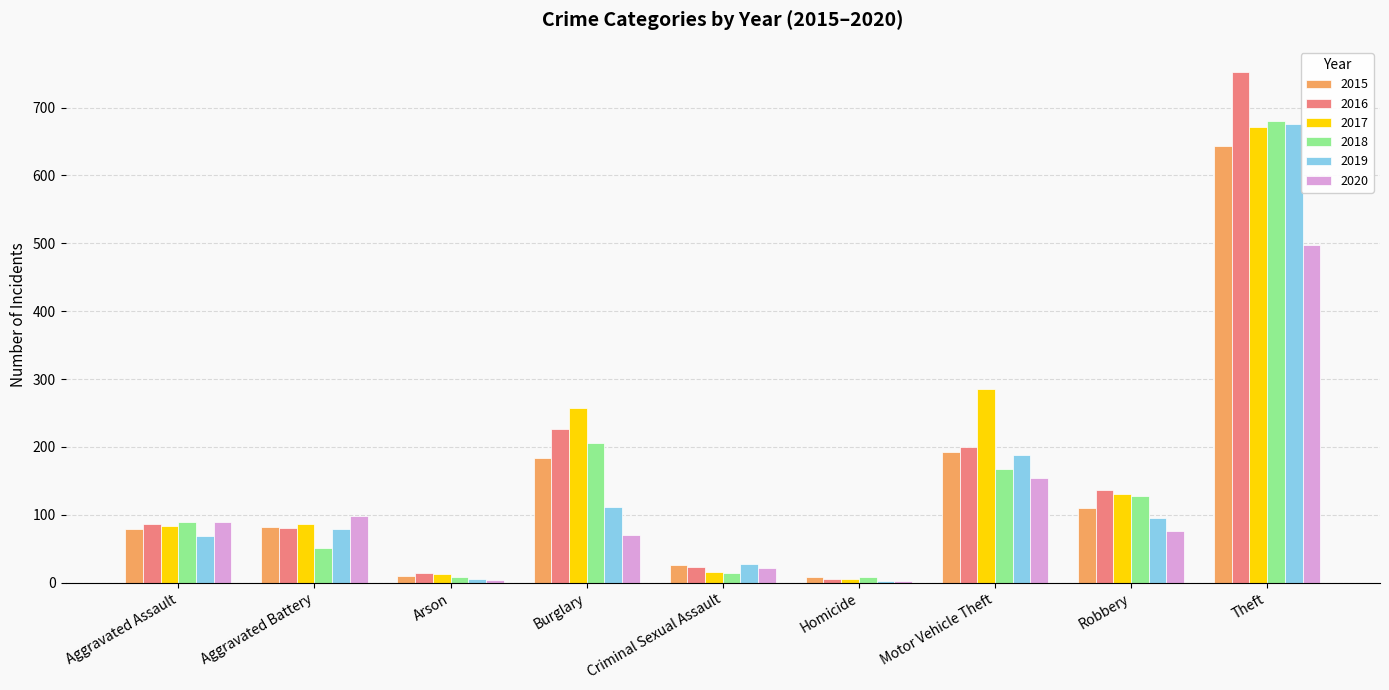

At which label is 2020 closest to 250?

Motor Vehicle Theft